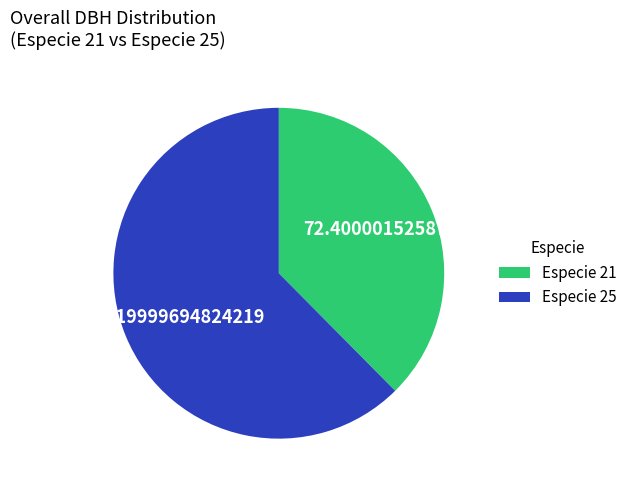

Rank the categories by value from lowest to highest.

Especie 21, Especie 25